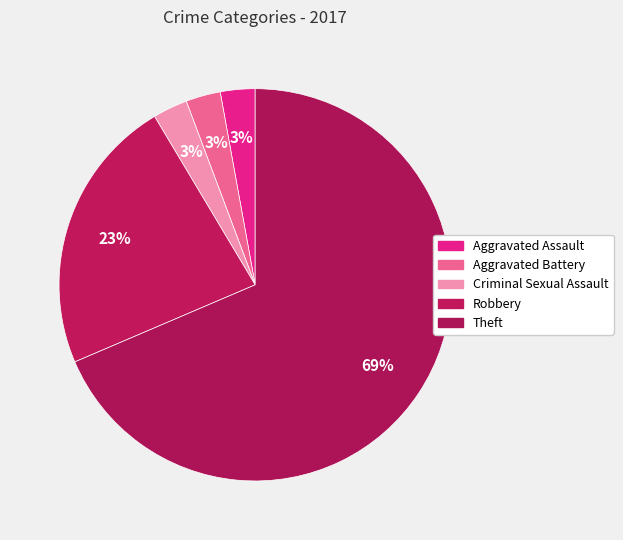

How much of the chart is everything except Aggravated Battery?

97.1%